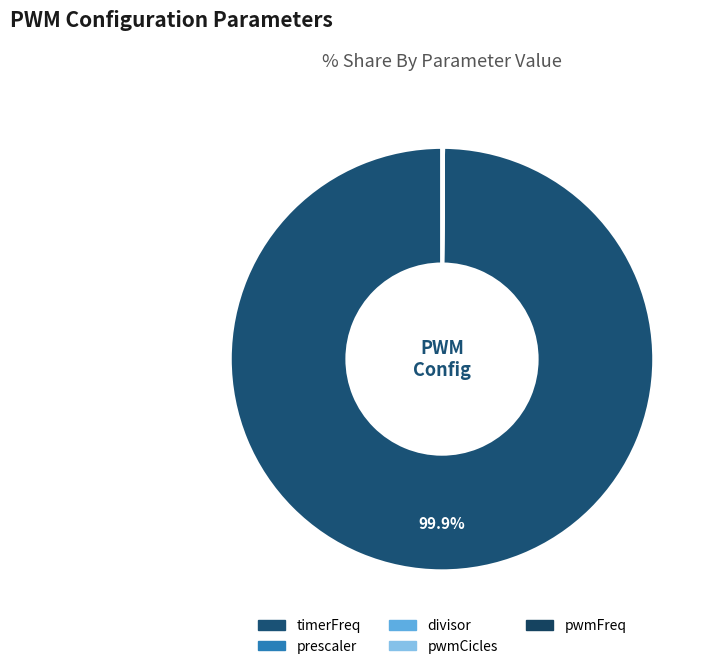

Count the number of slices in the pie.

5